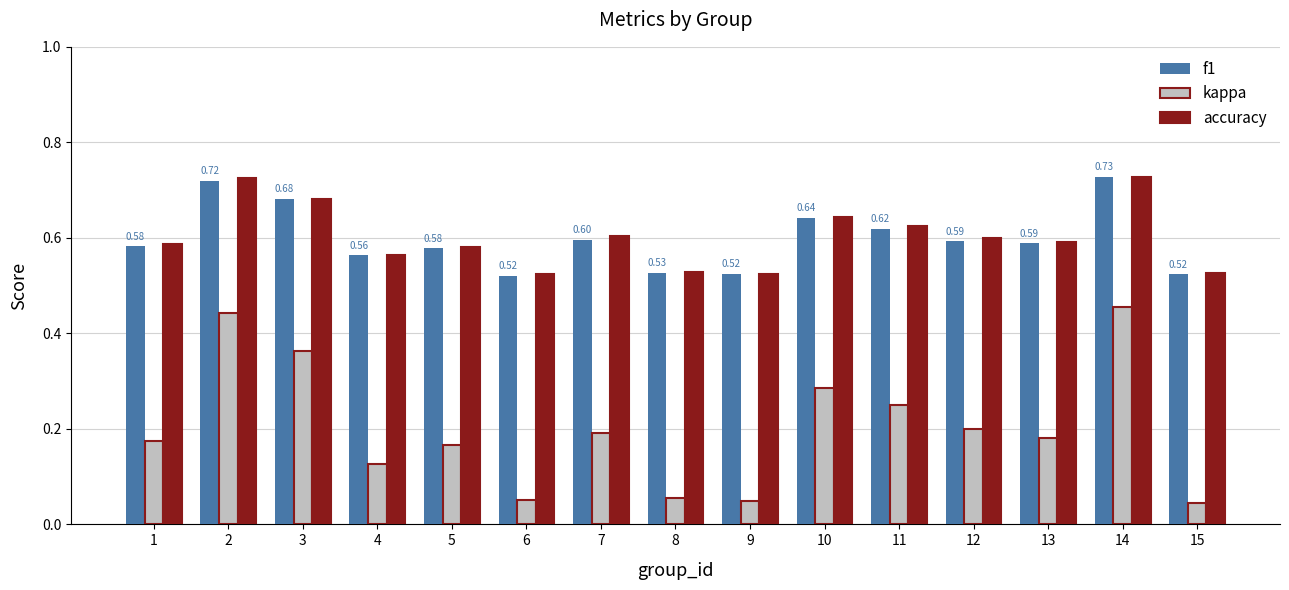

At how many categories does at least one series exceed 0?

15